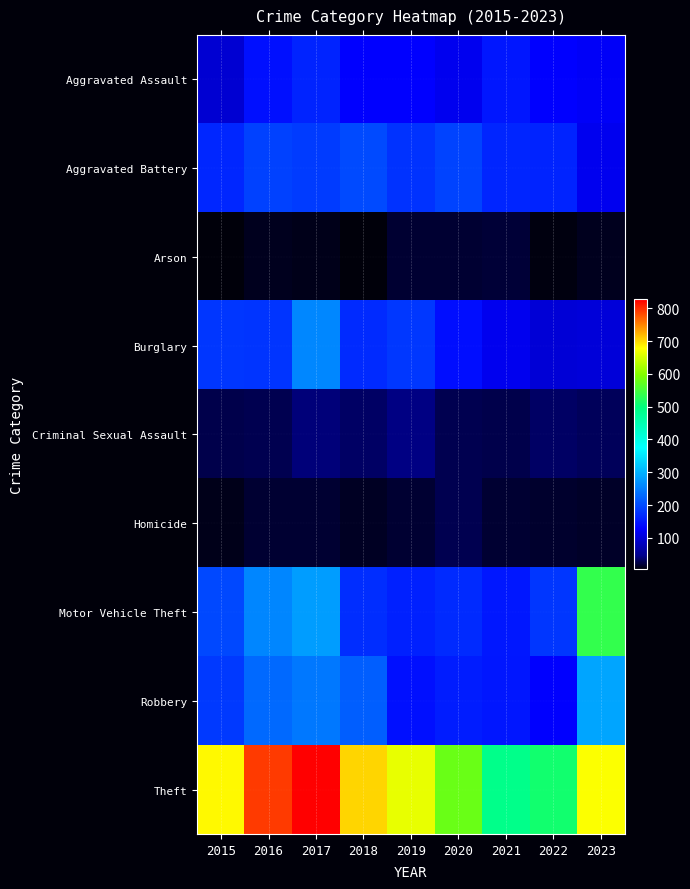

Which category has the highest value across all series?

2017